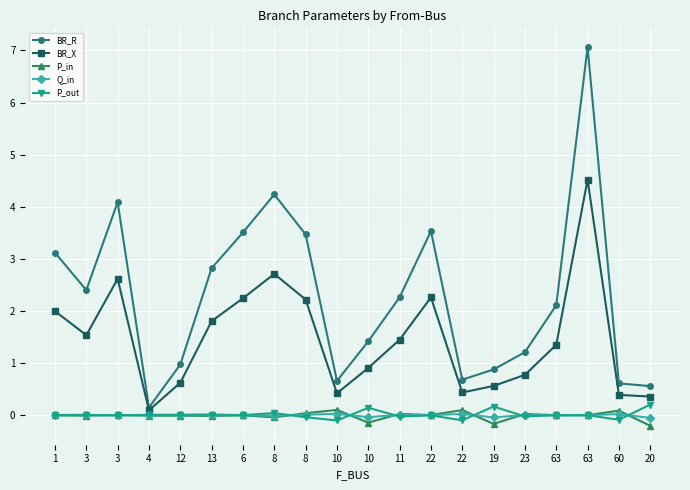

What is the approximate value of BR_R at 3?

2.4